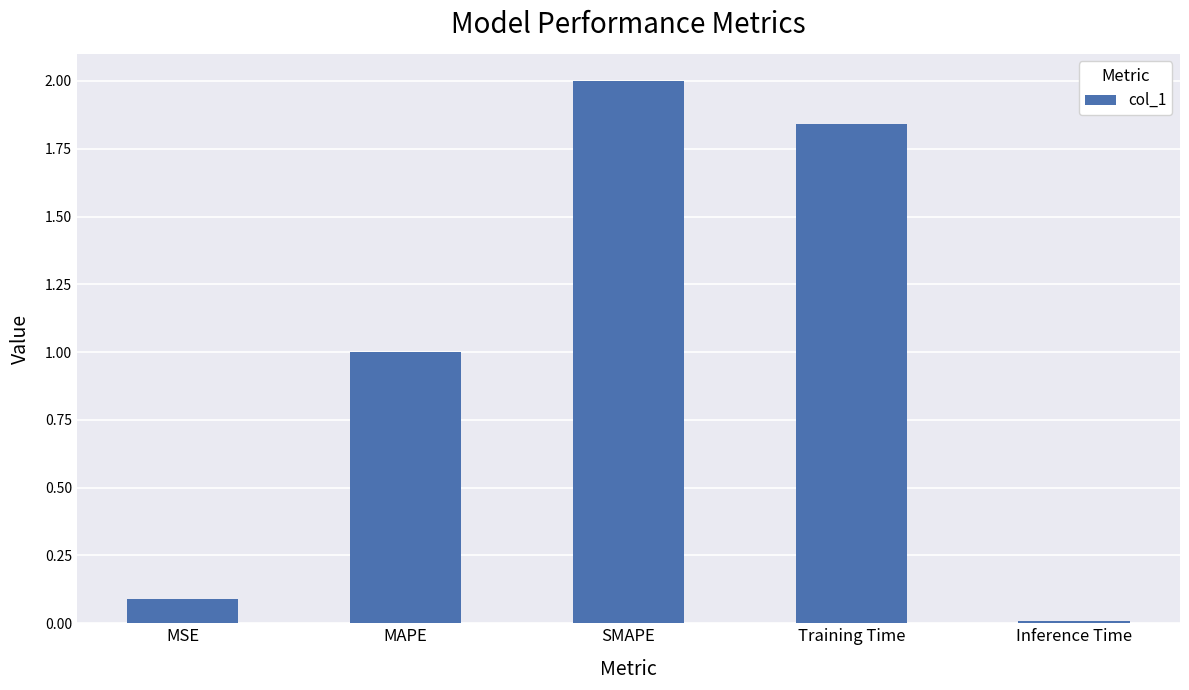

What is the change in value from MSE to Training Time?

+1.8